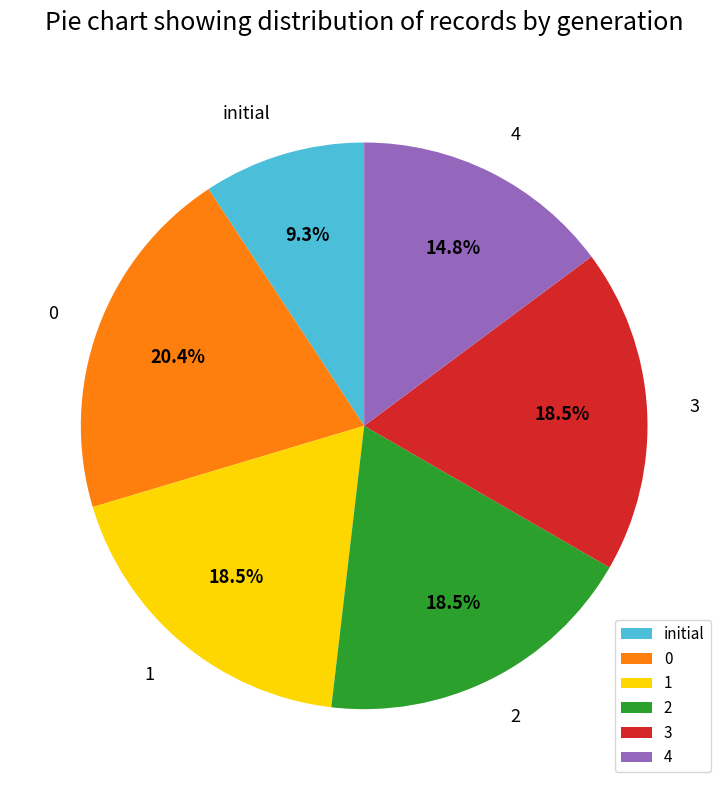

Which slice is the smallest?

initial